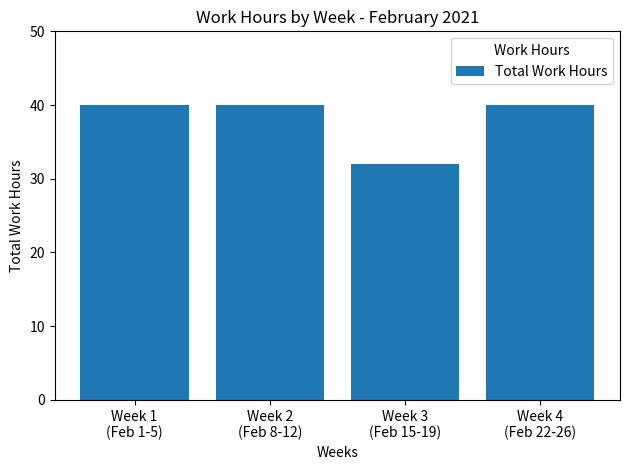

What is the sum of the values at Week 1
(Feb 1-5) and Week 4
(Feb 22-26)?

80